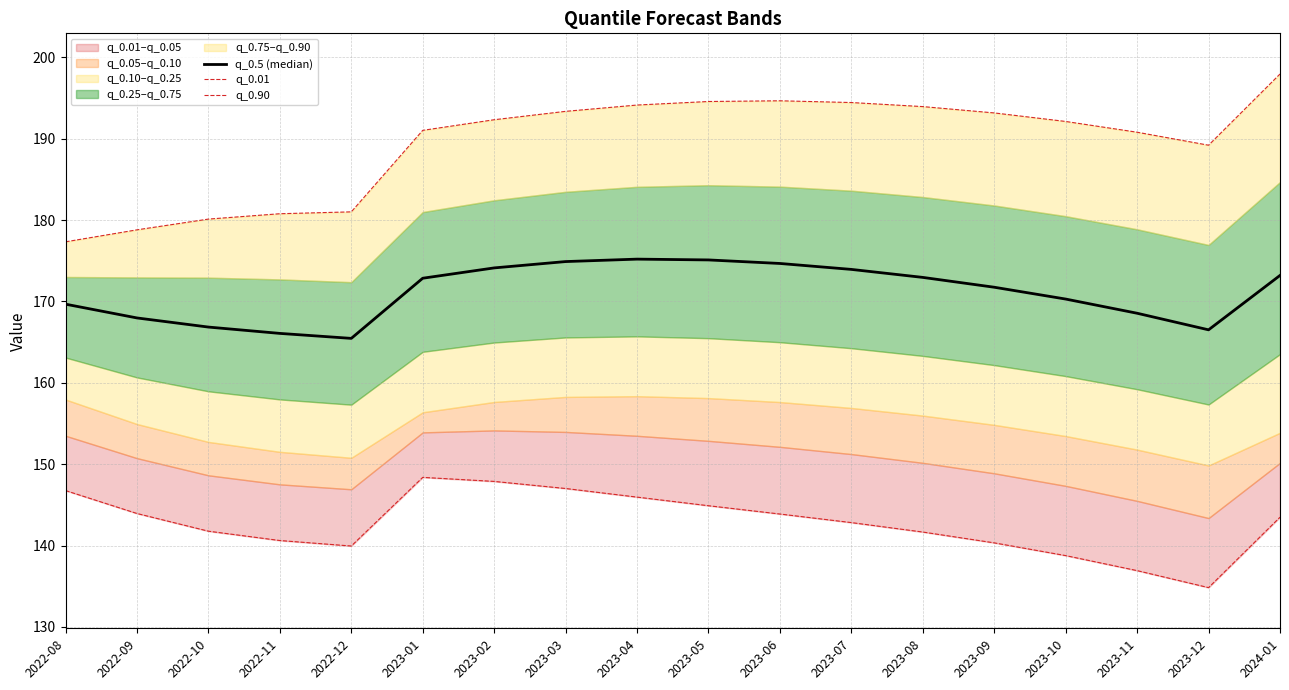

At how many categories does at least one series exceed 170?

18